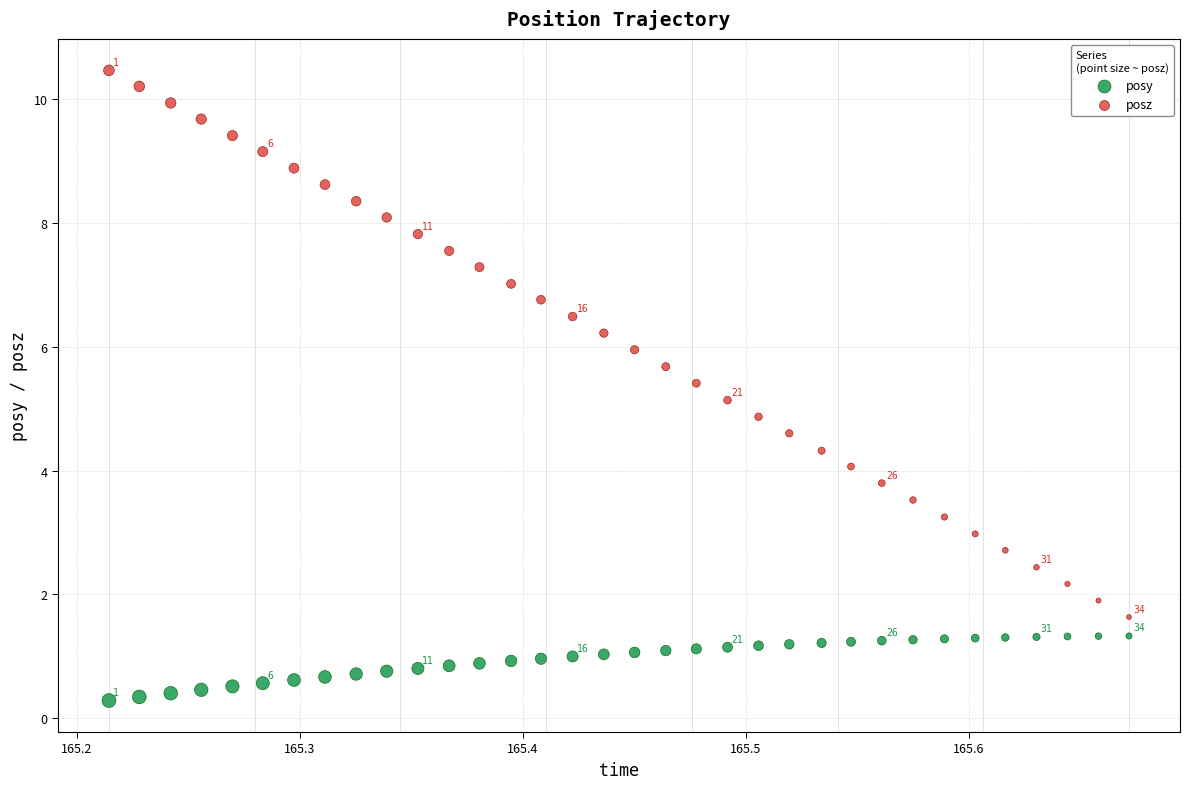

Across all data points, what is the range of X values (max minus min)?

0.5